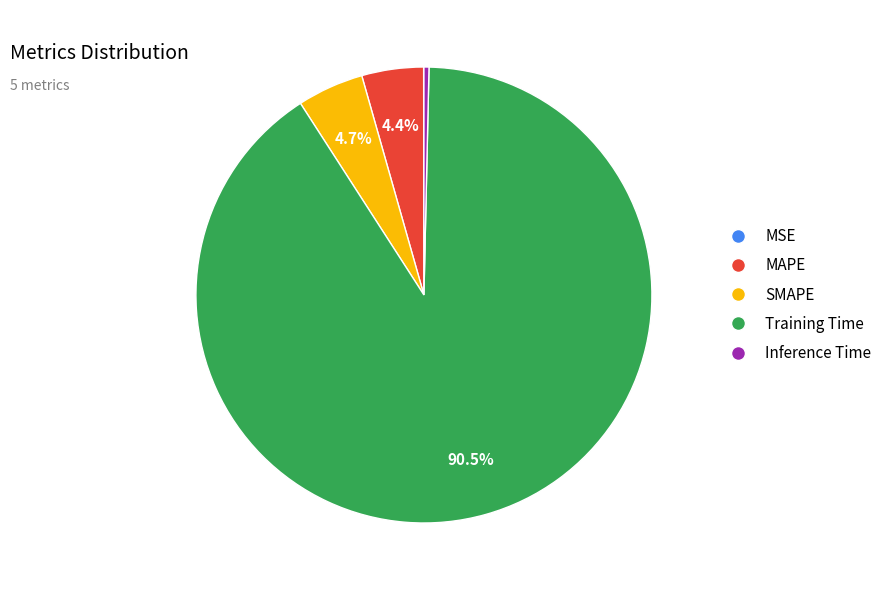

Which slice is the largest?

Training Time